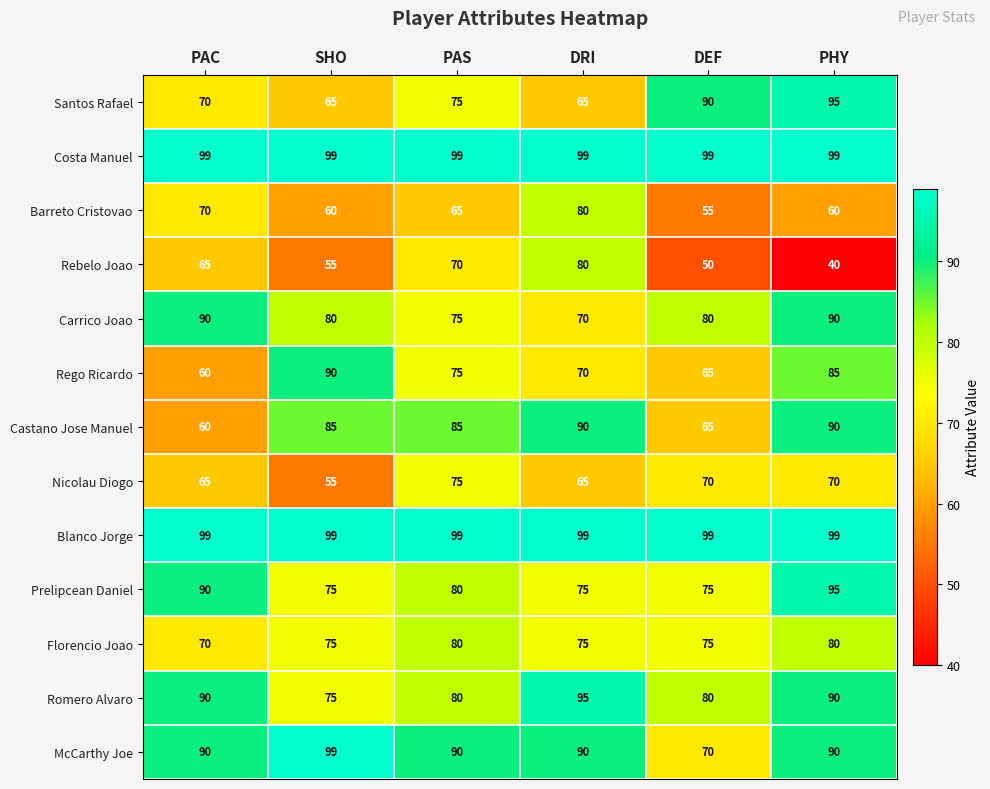

Count the Castano Jose Manuel values in the range 65 to 90.

5